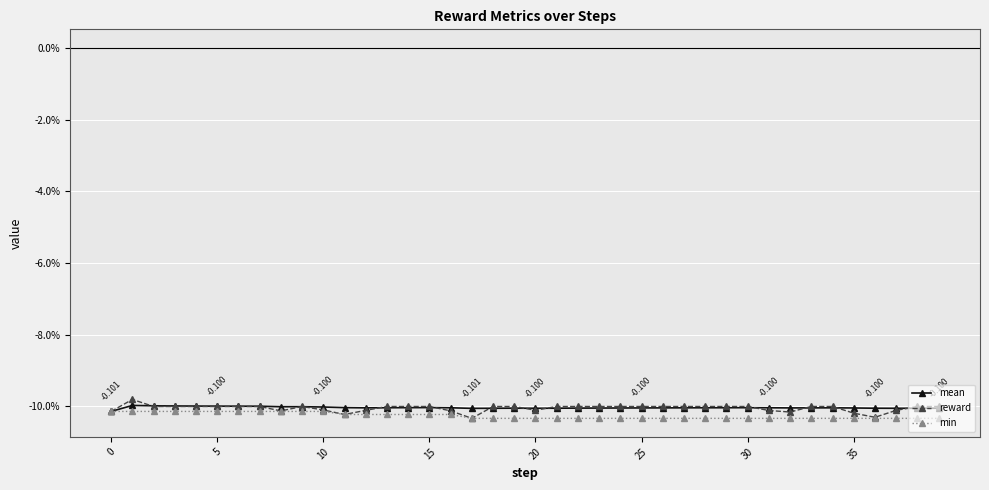

Is this an area chart (filled region under the line)?

No